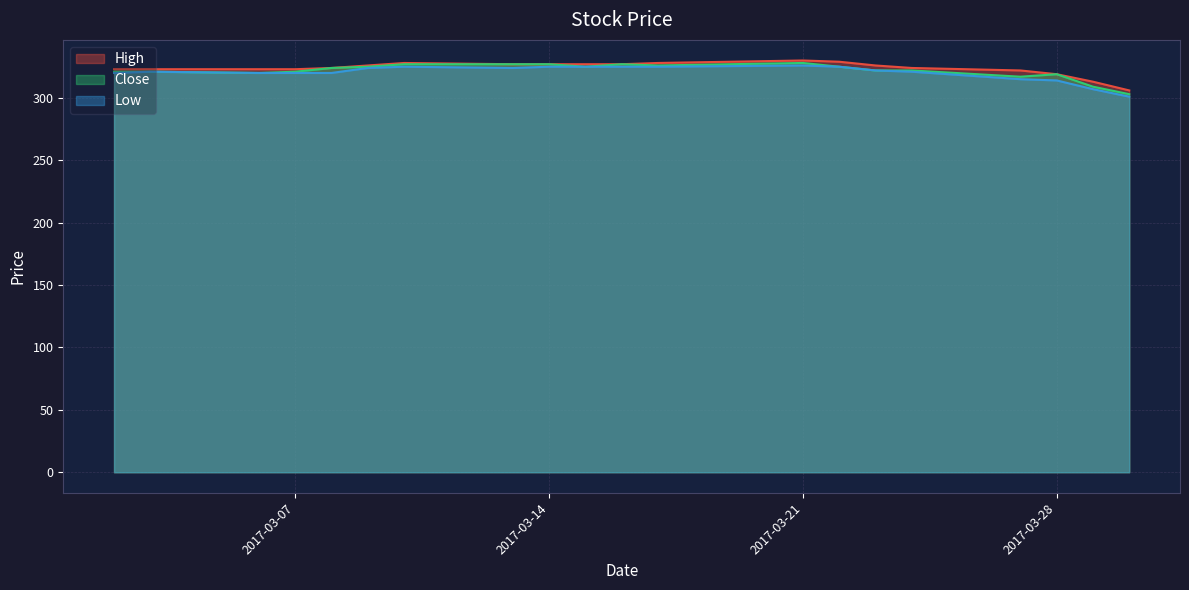

What are all the series names shown in the legend?

High, Close, Low